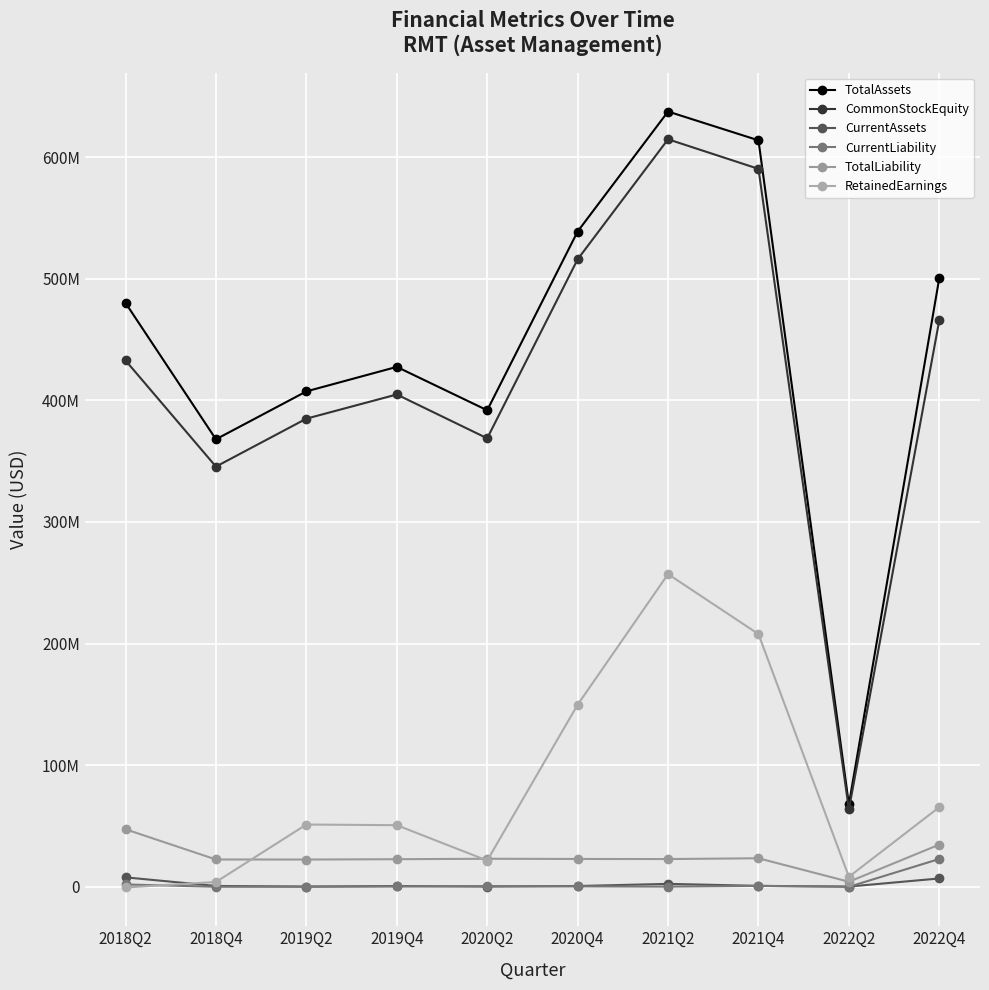

Is this an area chart (filled region under the line)?

No